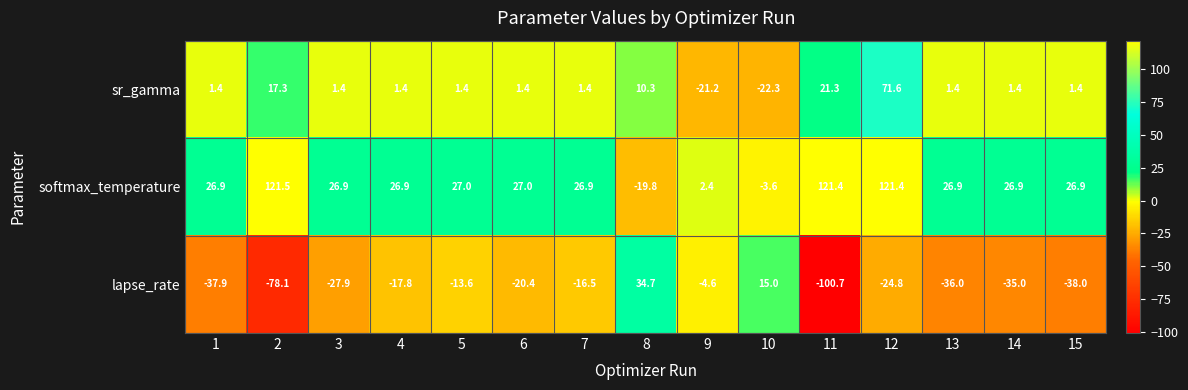

Rank the series by their average value, from lowest to highest.

lapse_rate, sr_gamma, softmax_temperature